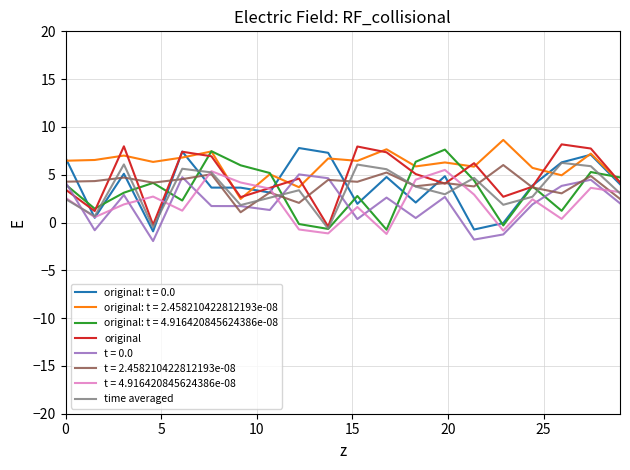

What is the smallest value displayed?

-1.9